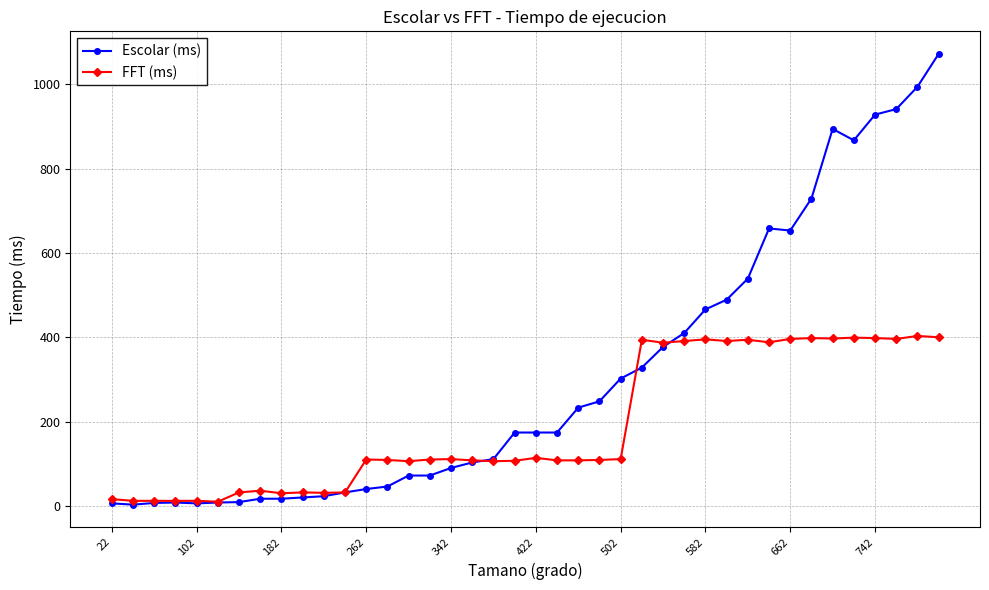

True or false: FFT (ms) has more than 1 points higher than both neighbors.

True